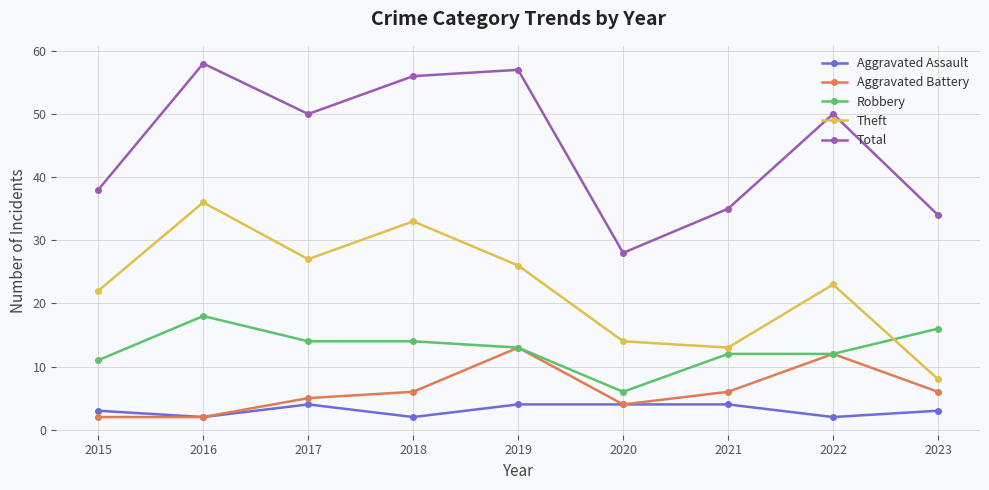

At which category does Aggravated Battery reach its first local peak?

2019